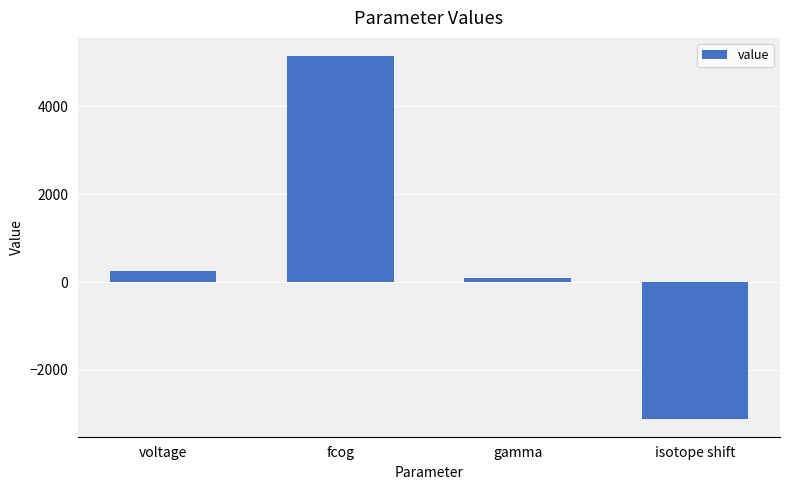

Reading left to right, list all the values displayed in this chart.

250.0	5145.1	84.2	-3108.2